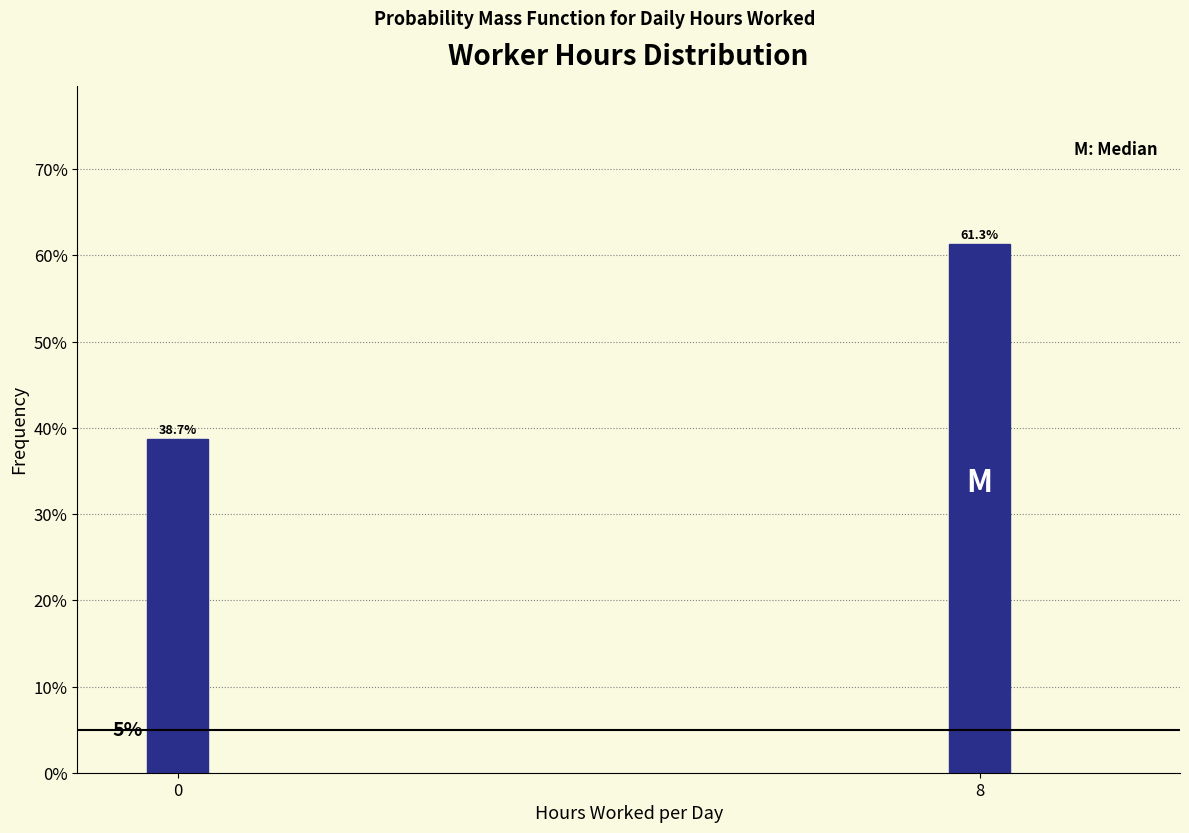

Reading left to right, extract all data points from this chart.

38.7	61.3